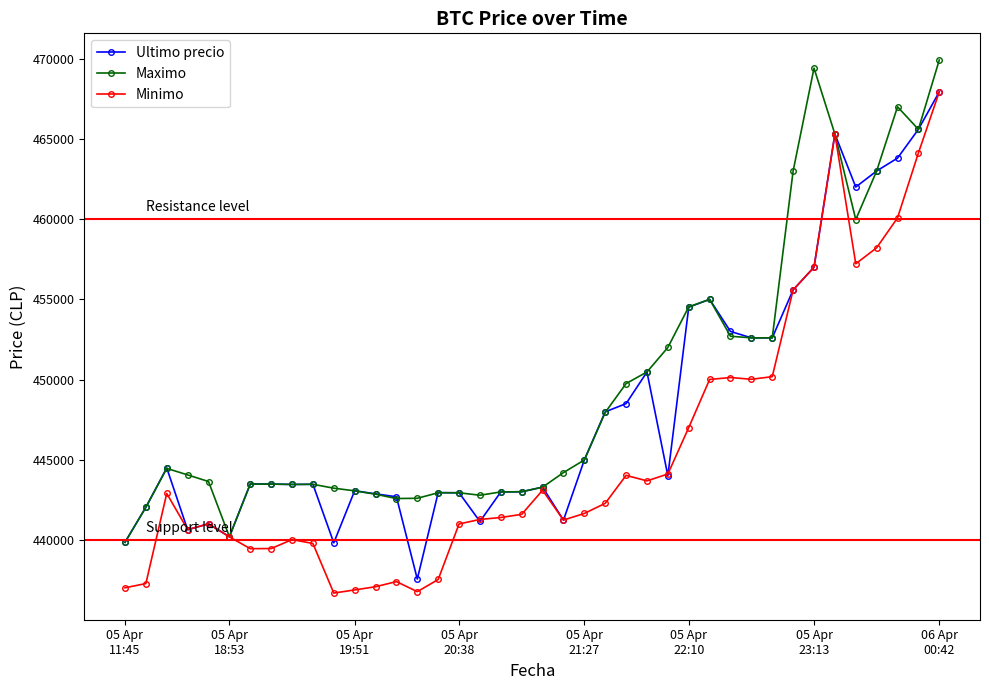

What is the lowest value of the Ultimo precio series?

437562